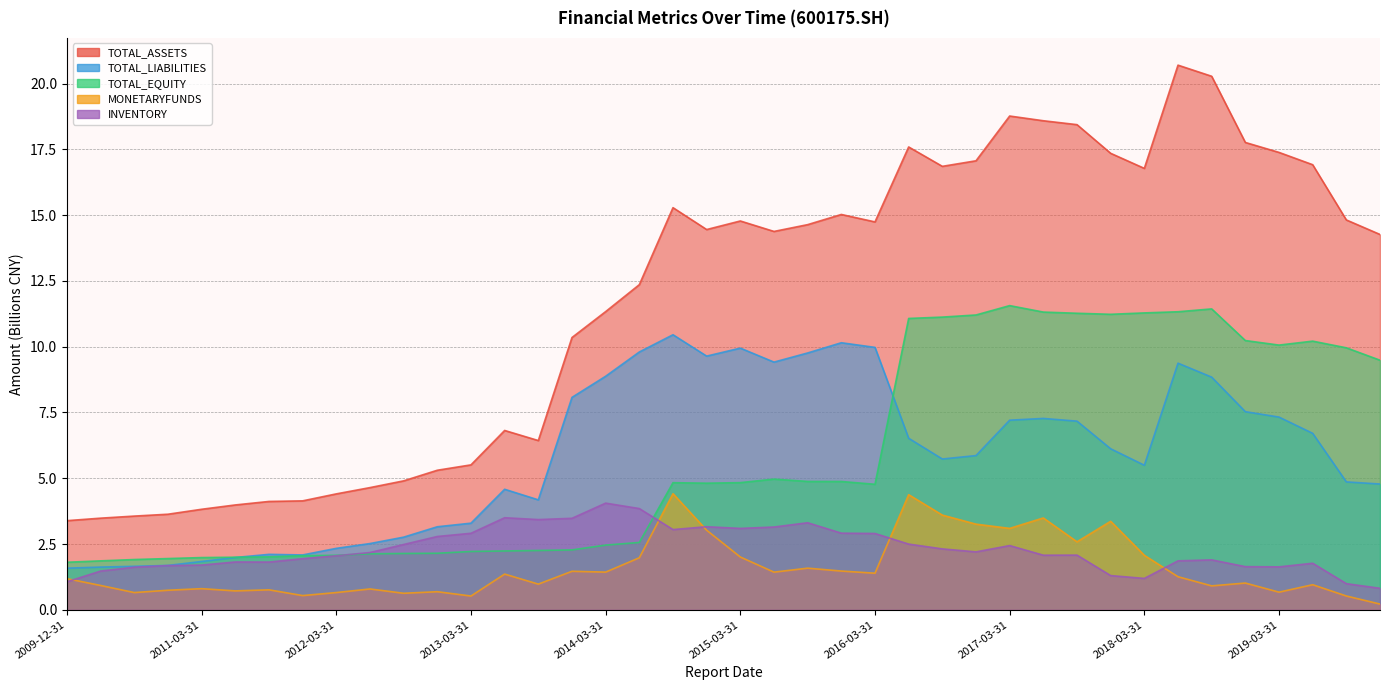

Where is the first local maximum for TOTAL_ASSETS?

2013-06-30